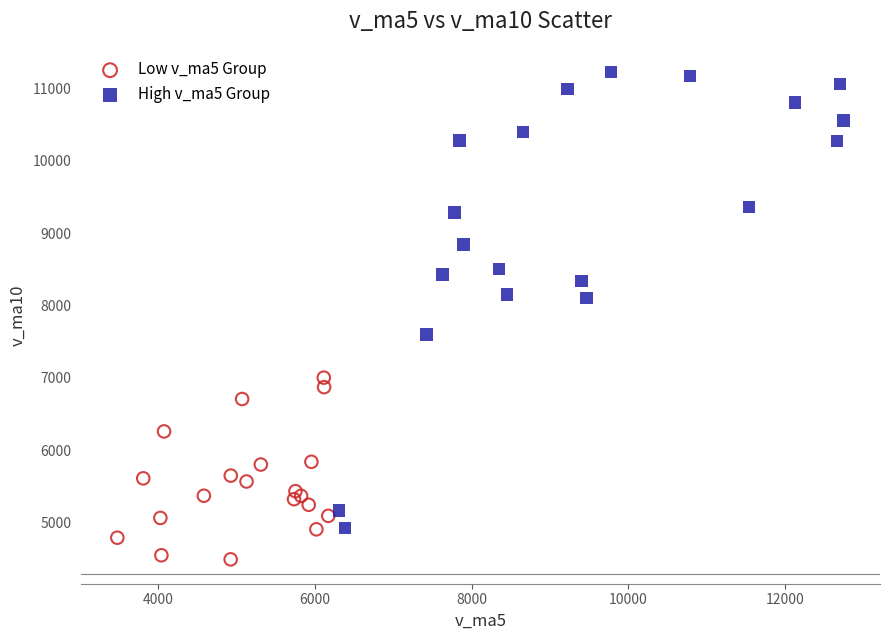

Which series reaches the maximum Y coordinate?

High v_ma5 Group